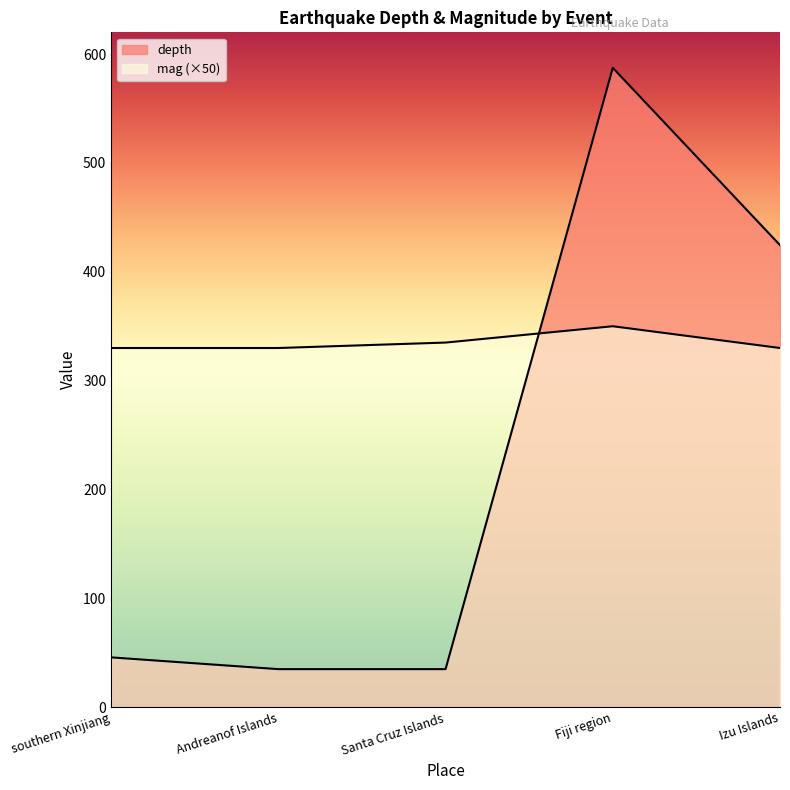

Which has a higher value, southern Xinjiang or Andreanof Islands?

southern Xinjiang